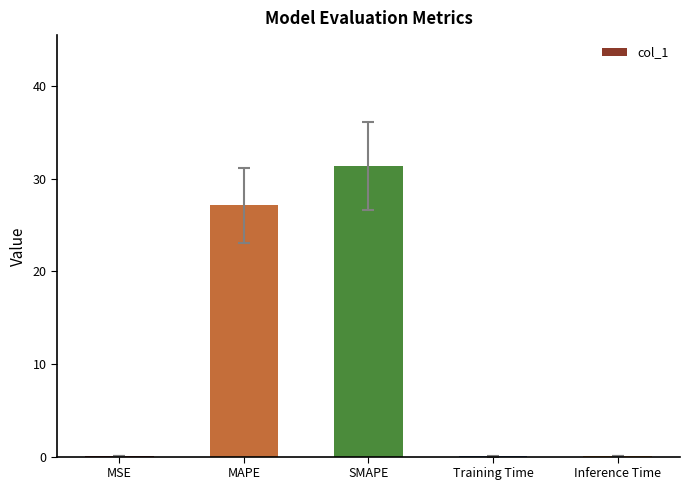

At which category does the chart reach its peak across all series?

SMAPE